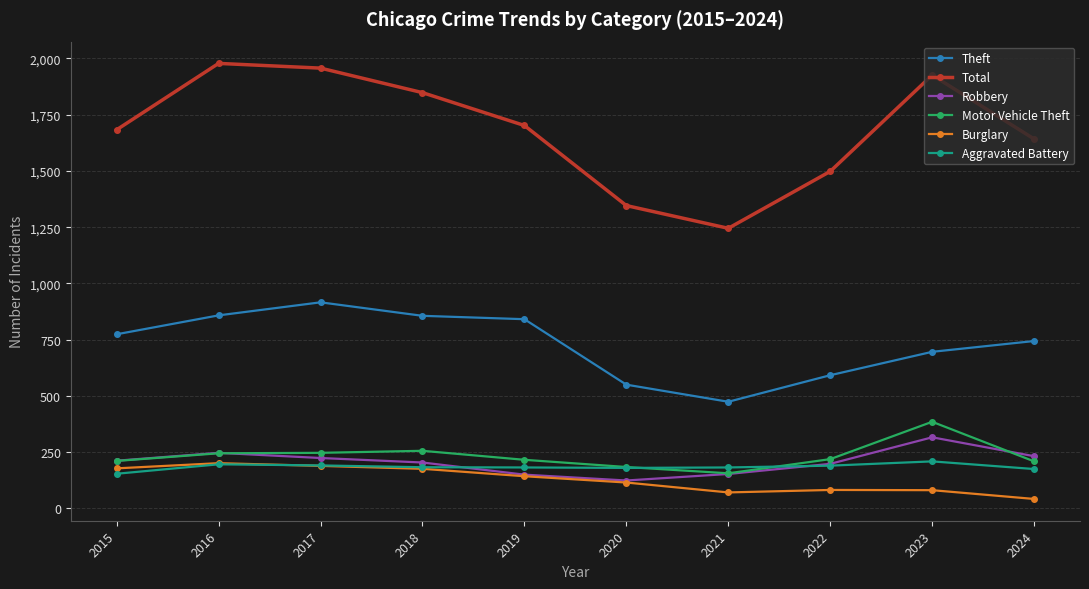

Which series changed the most between 2017 and 2024?

Total